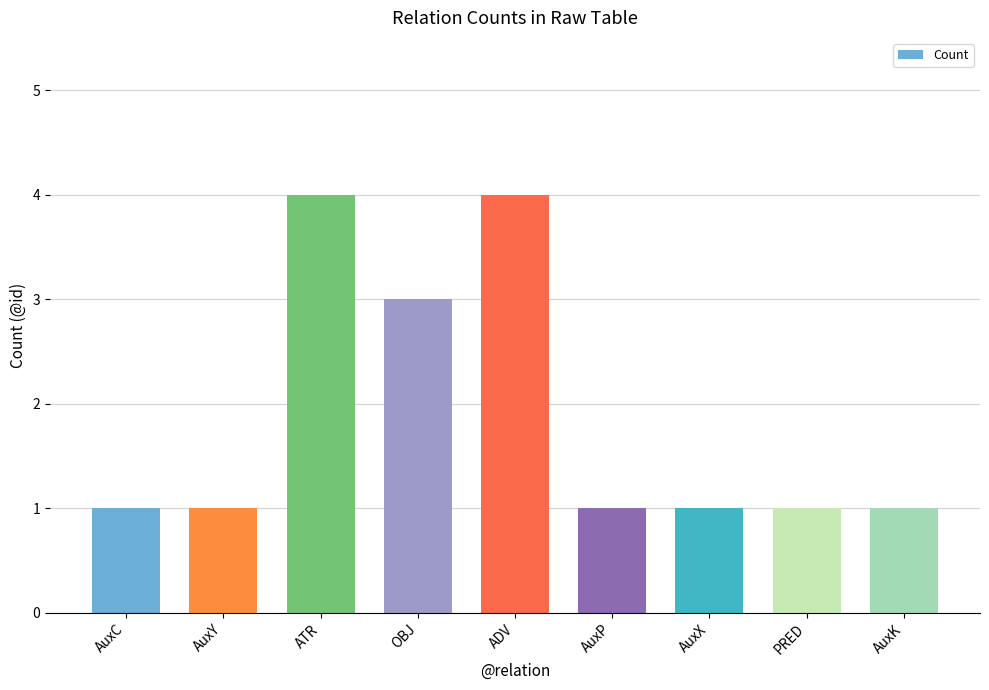

What is the greatest value displayed?

4